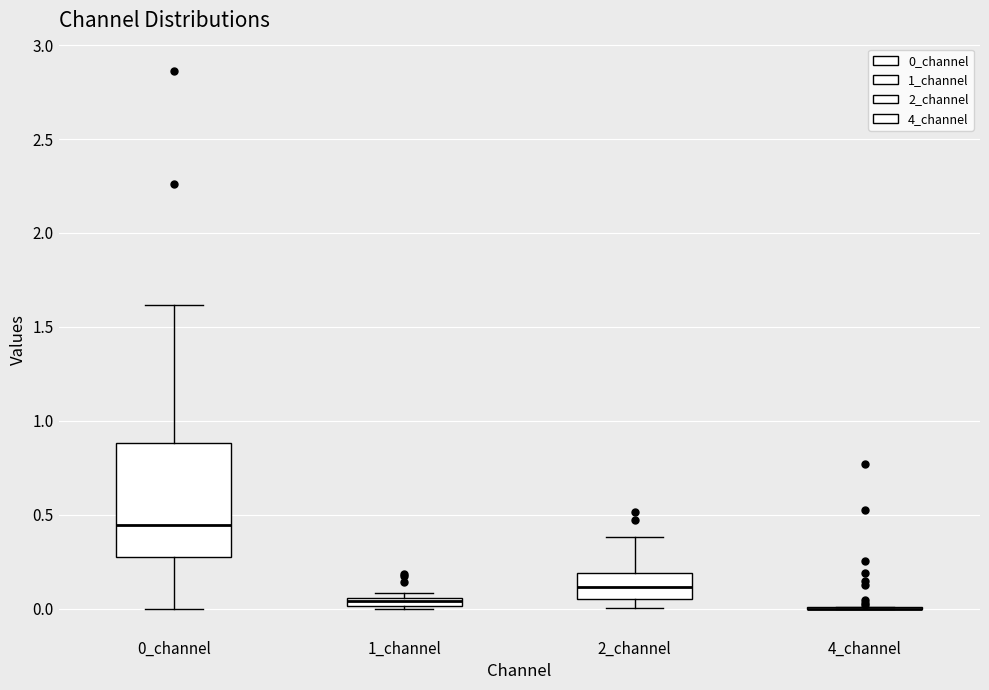

Where does the upper whisker of the box for 2_channel end on the y-axis? The values are not printed on the chart, so give them approximately, as read against the axis.

0.40